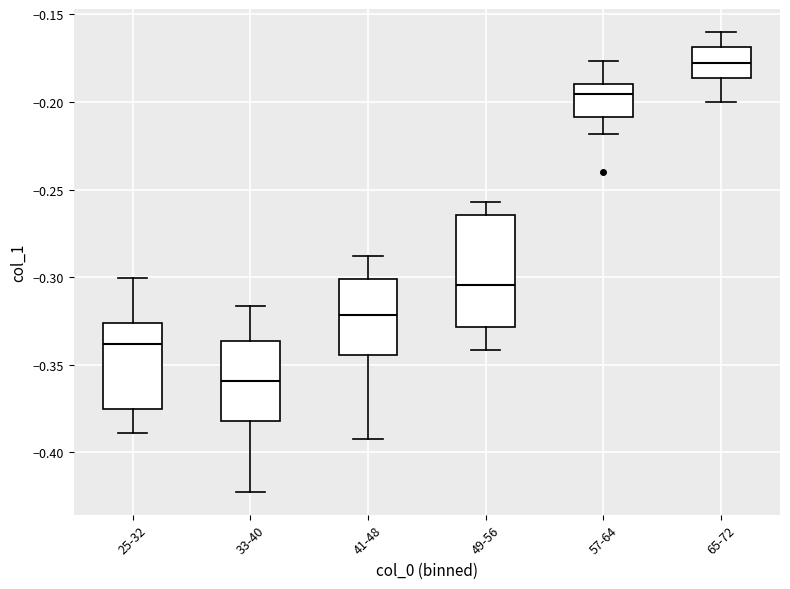

Where does the lower whisker of the box for 49-56 end on the y-axis? The values are not printed on the chart, so give them approximately, as read against the axis.

-0.340